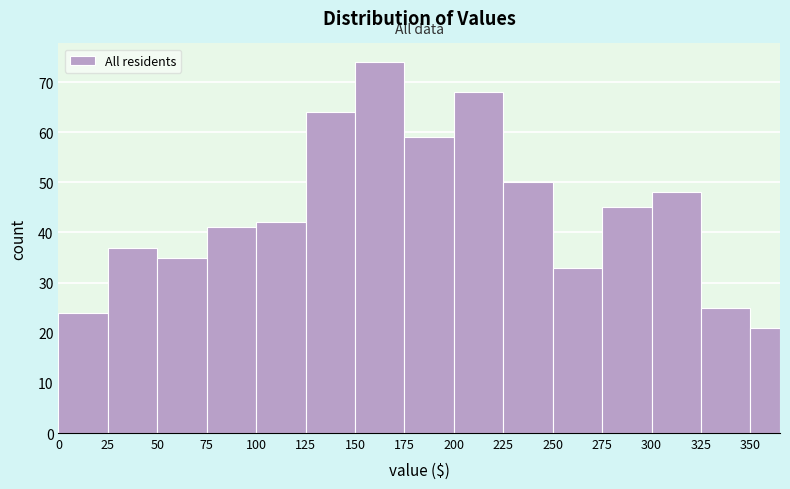

Around what value on the x-axis is the tallest bar? Give the approximate position of its centre, as read against the axis.

165